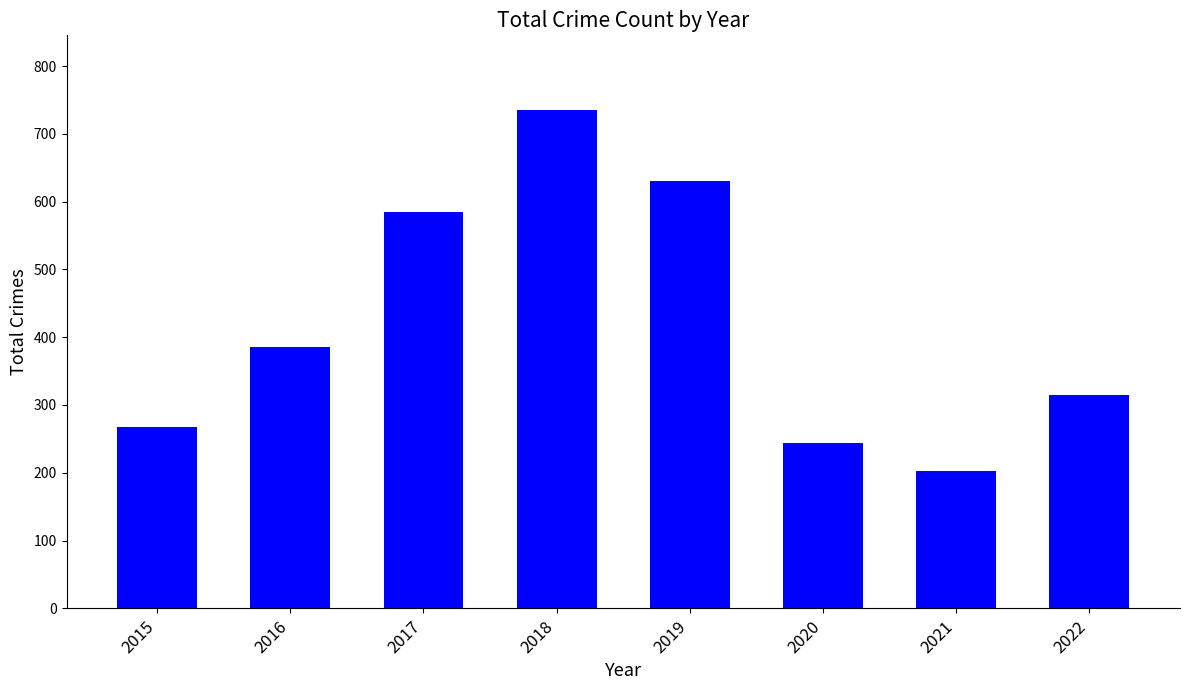

The value at 2020 is 244. True or false?

True